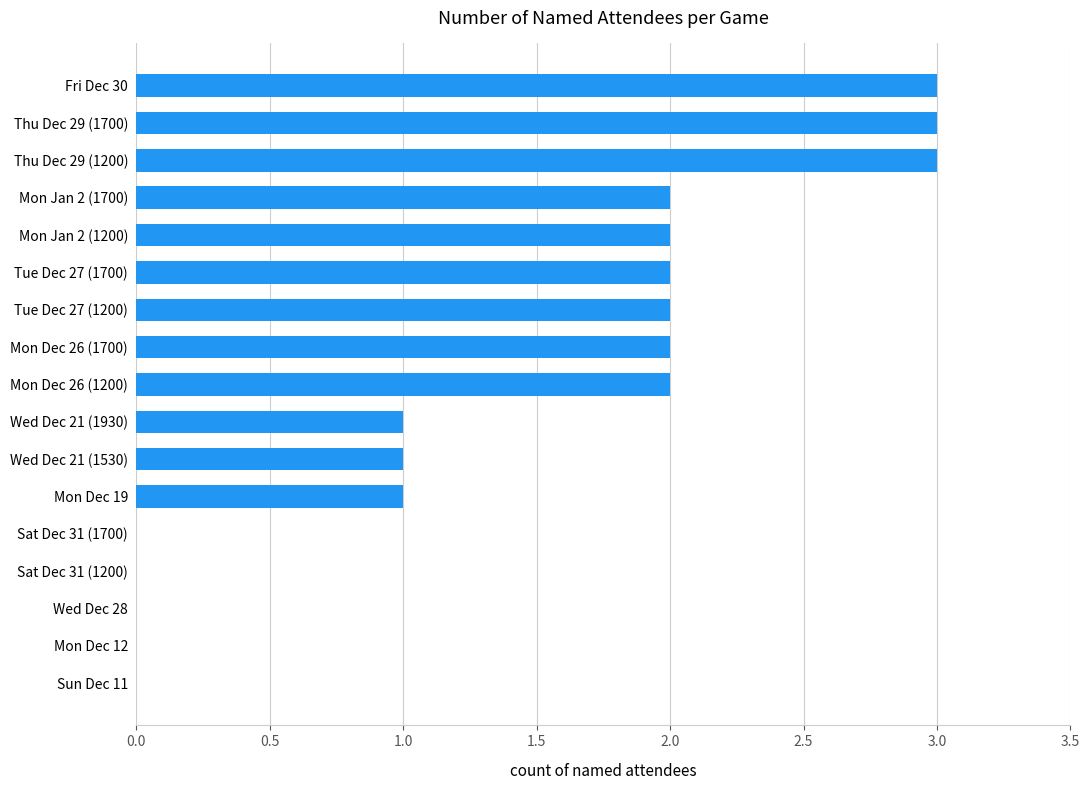

What is the average value?

1